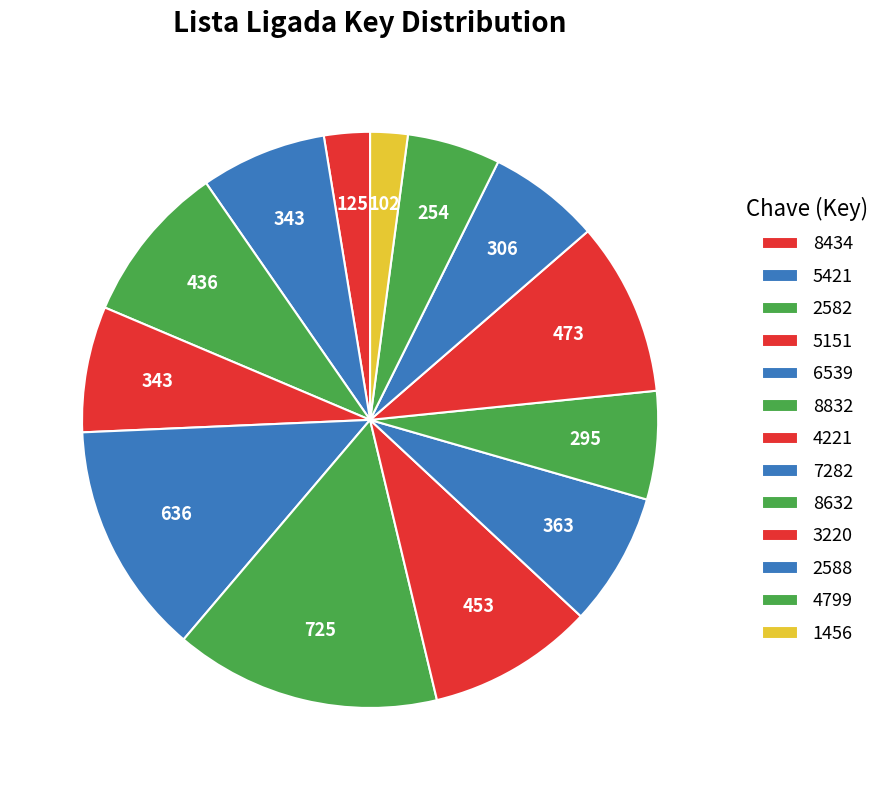

To the nearest percent, what is the difference between the 2588 and 5151 slice percentages?

1%